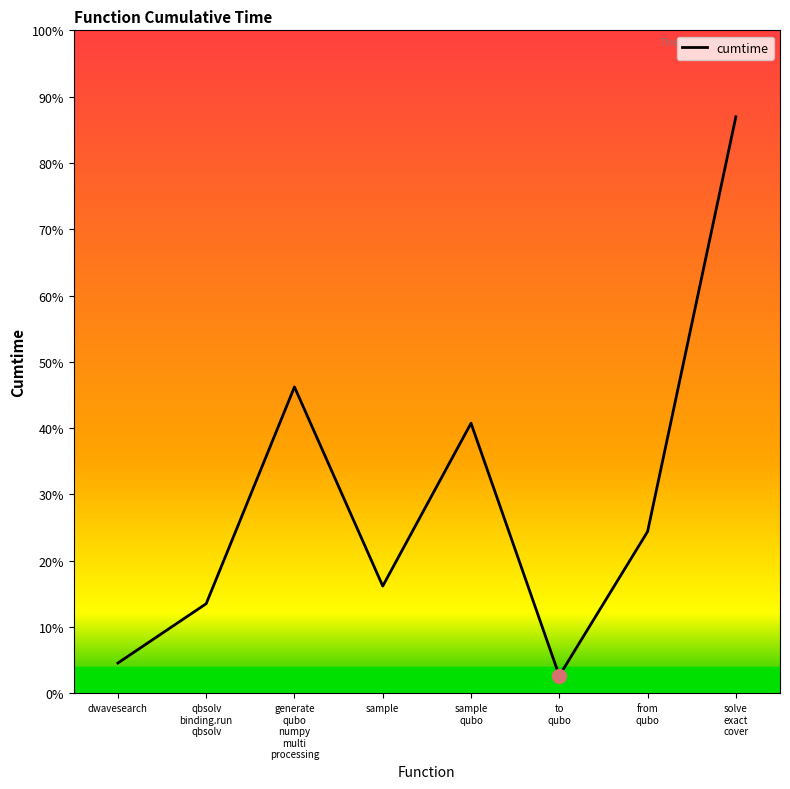

Which category has the lowest value across all series?

to
qubo